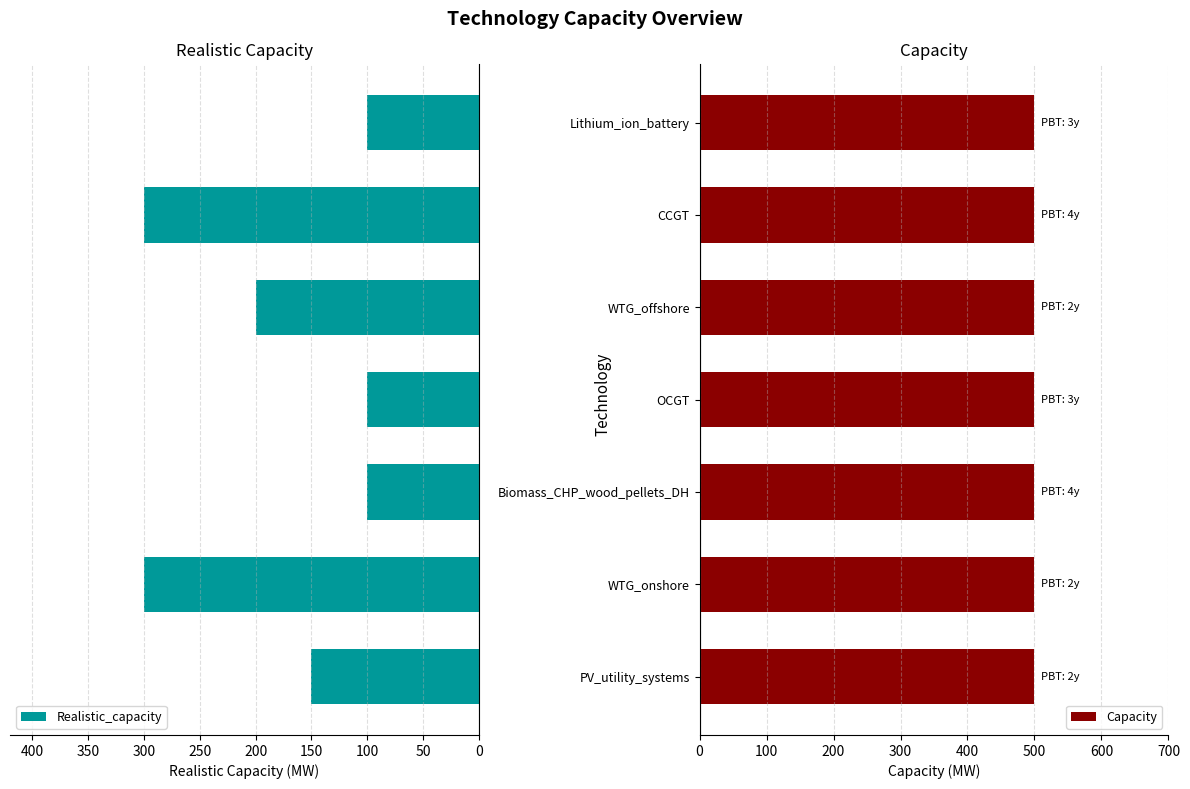

What is the difference between the maximum and minimum values in the Realistic_capacity series?

200